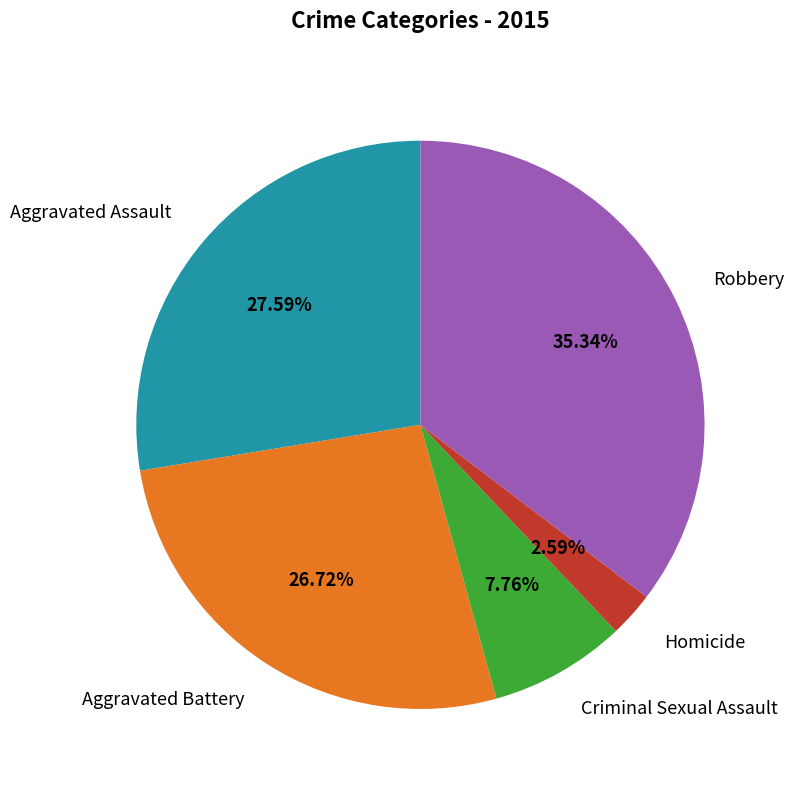

To the nearest percent, what percentage of the pie is Criminal Sexual Assault?

8%